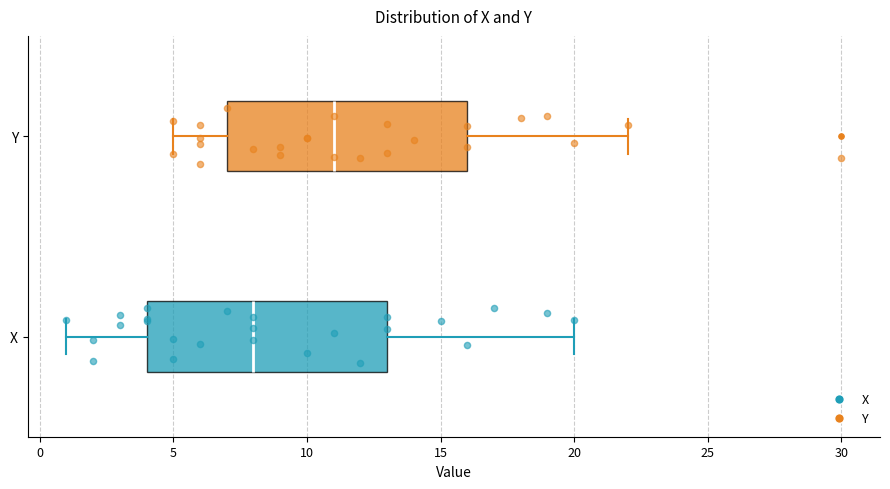

Where does the left whisker of the box for Y end on the x-axis? The values are not printed on the chart, so give them approximately, as read against the axis.

5